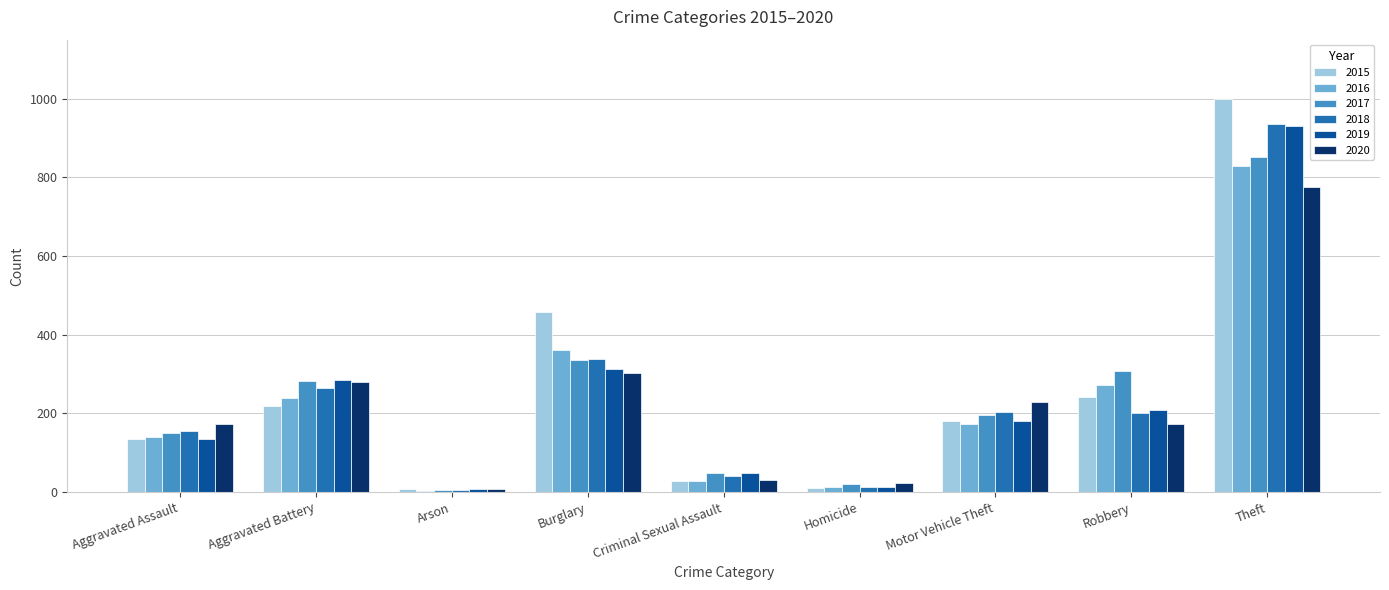

What is the greatest value displayed?

1000